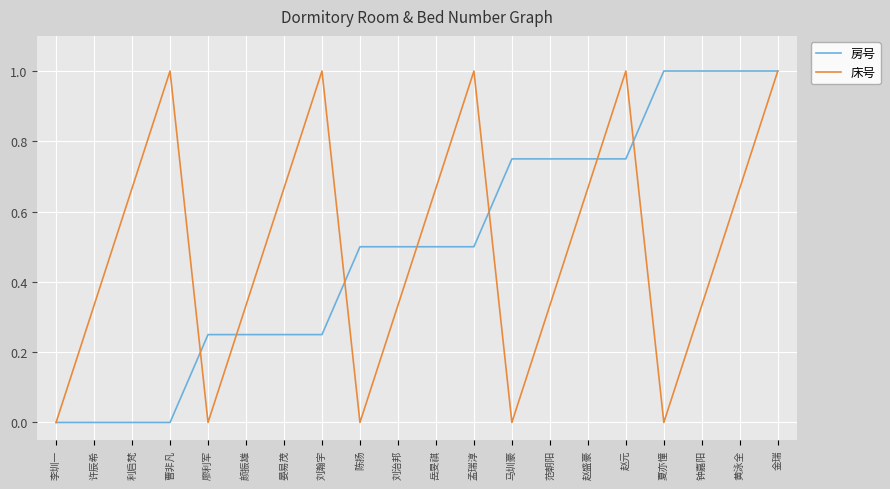

What is the greatest value displayed?

1.0